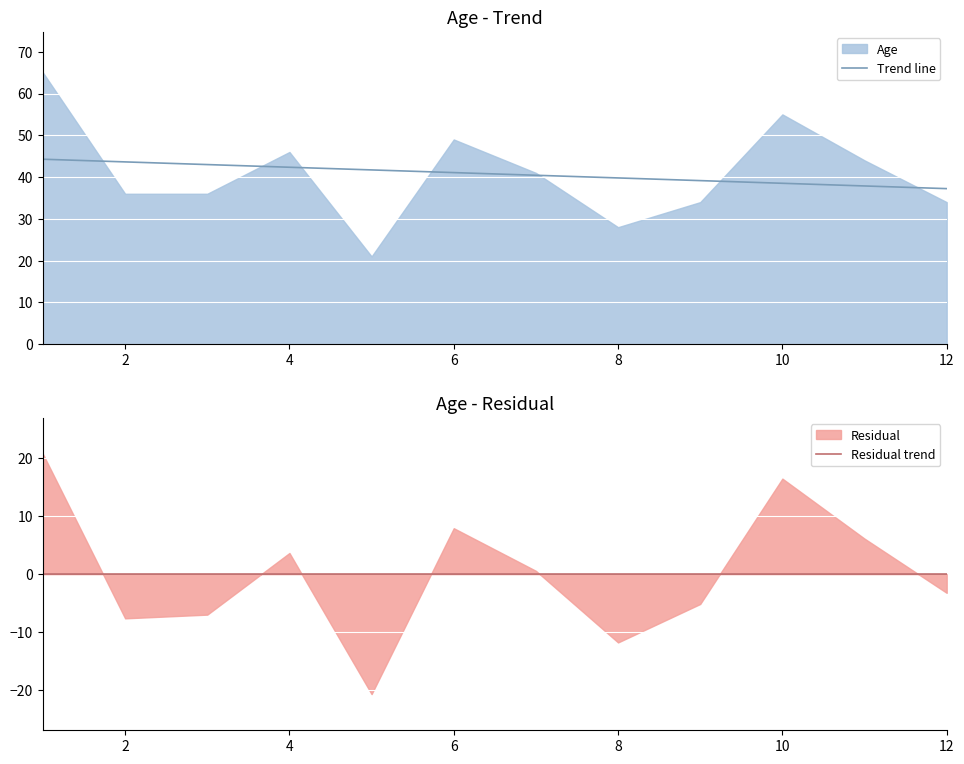

True or false: Residual trend and Trend line cross at least once.

False